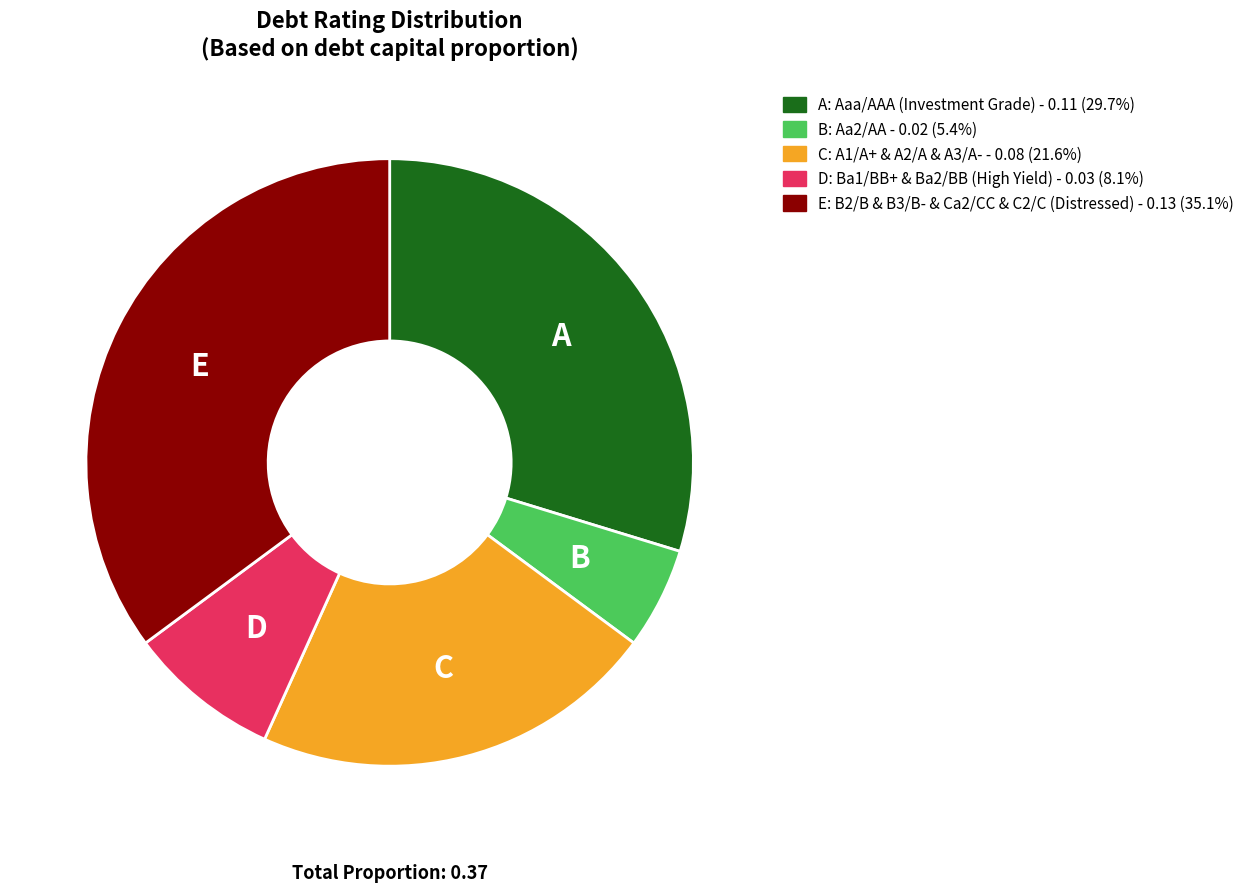

Does any single category account for the majority?

No